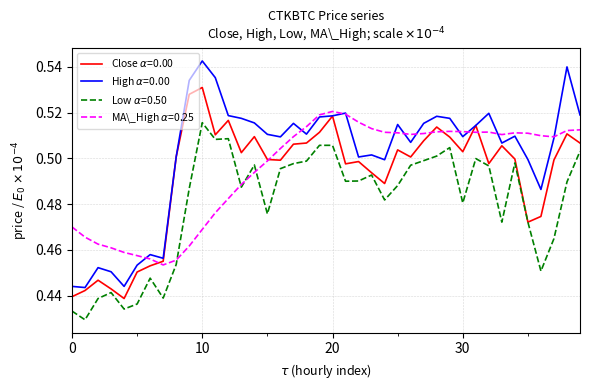

Rank the series by their maximum value, from lowest to highest.

Low $\alpha$=0.50, MA\_High $\alpha$=0.25, Close $\alpha$=0.00, High $\alpha$=0.00